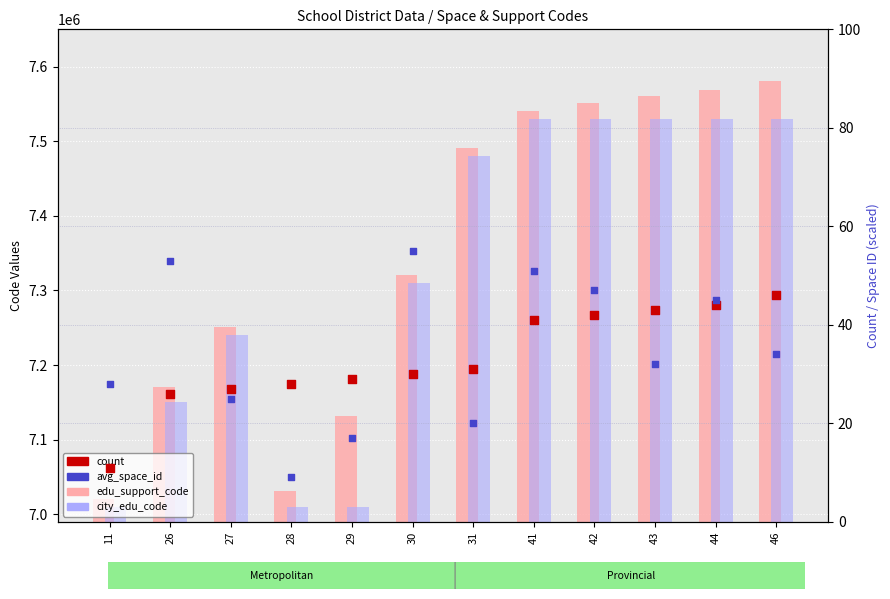

Which series has the largest total across all categories?

edu_support_code